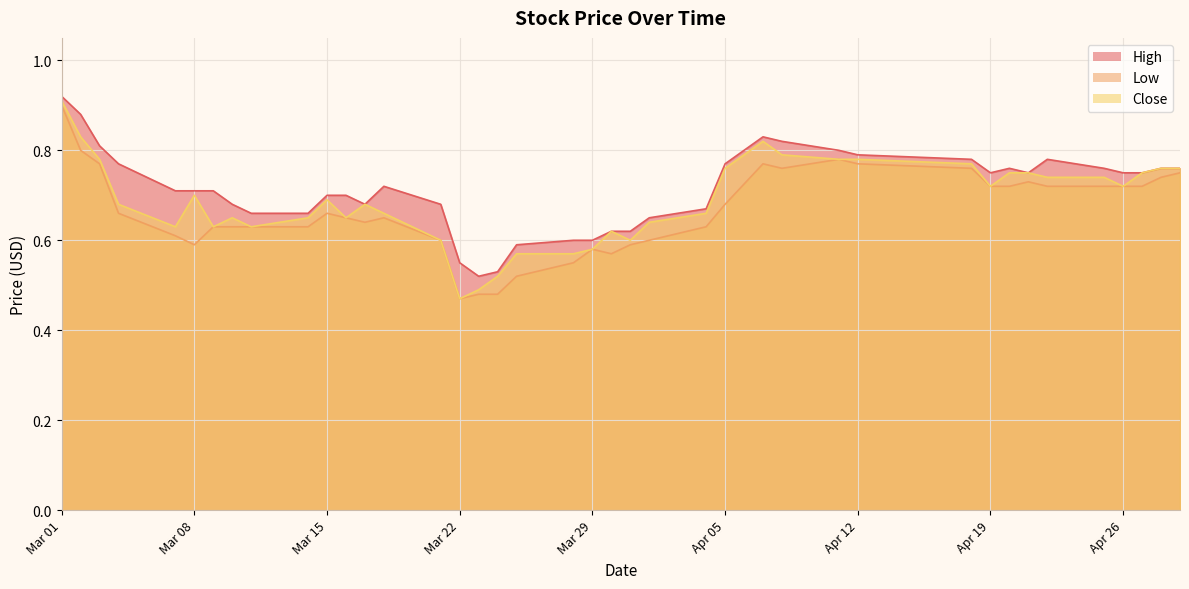

True or false: Close and Low cross at least once.

False